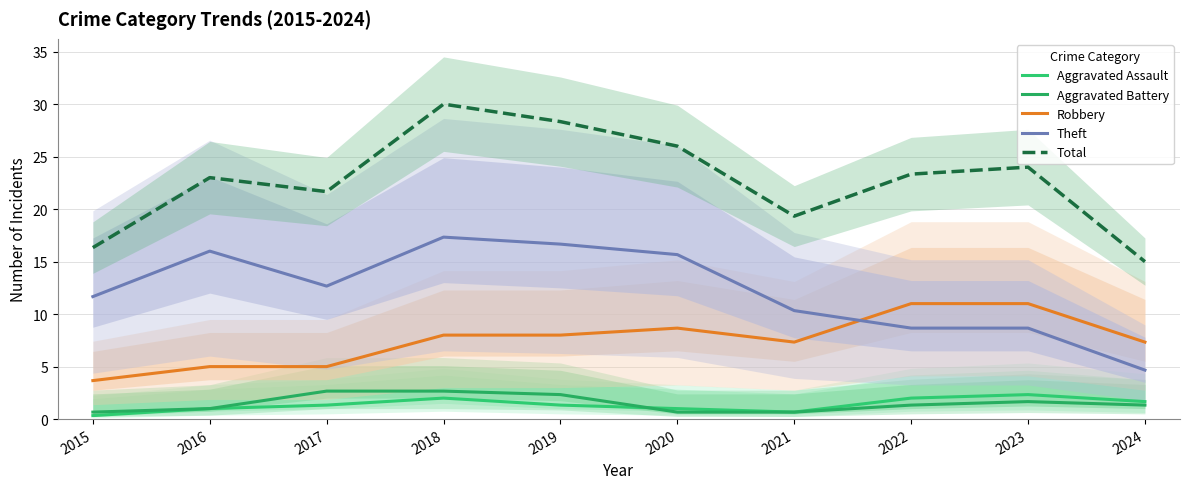

Is it true that Aggravated Battery equals 0.7 at 2021?

True